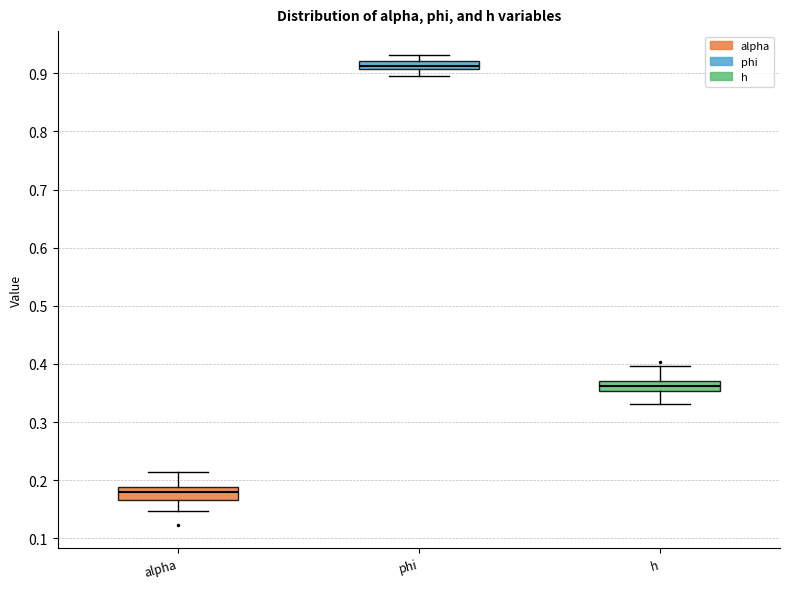

Where does the upper whisker of the box for alpha end on the y-axis? The values are not printed on the chart, so give them approximately, as read against the axis.

0.21